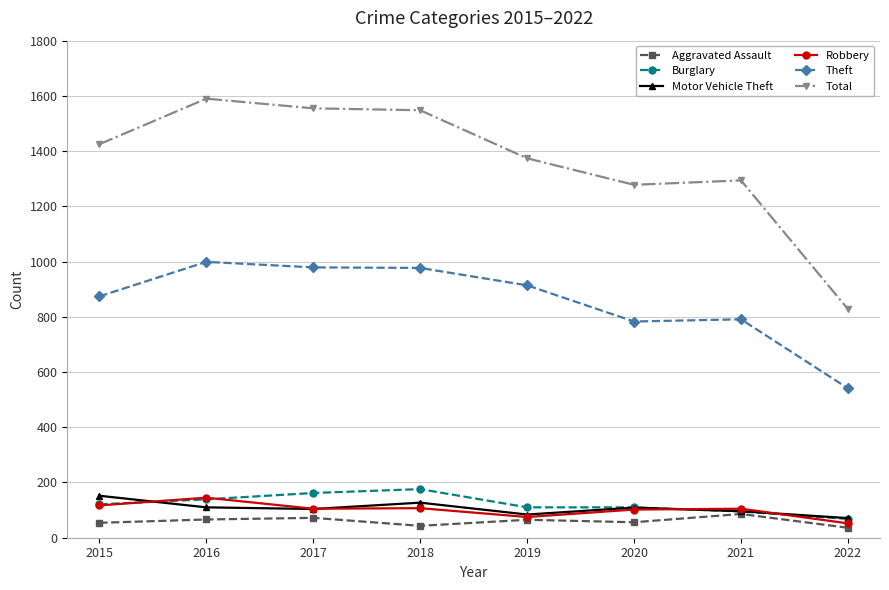

Count the number of categories in the chart.

8